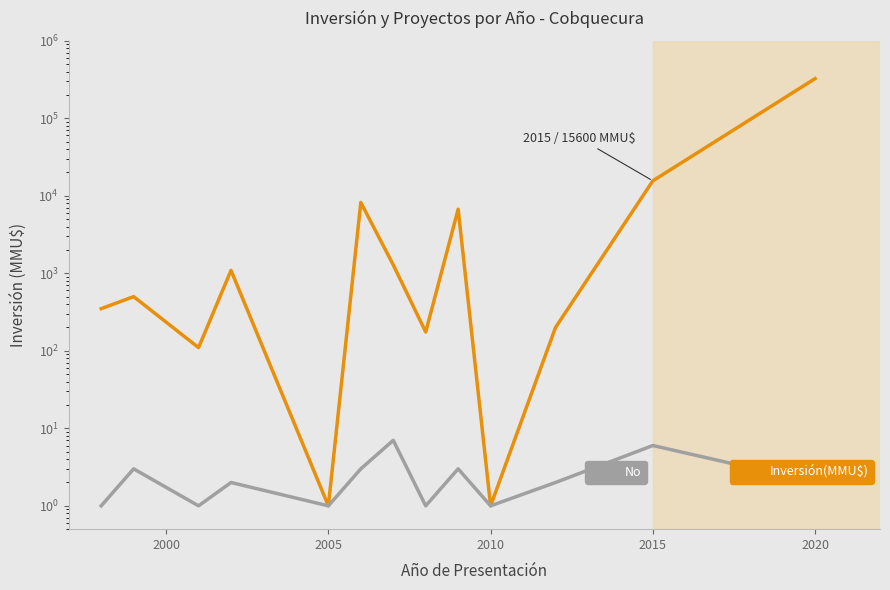

True or false: No and Inversión(MMU$) intersect in this chart.

False